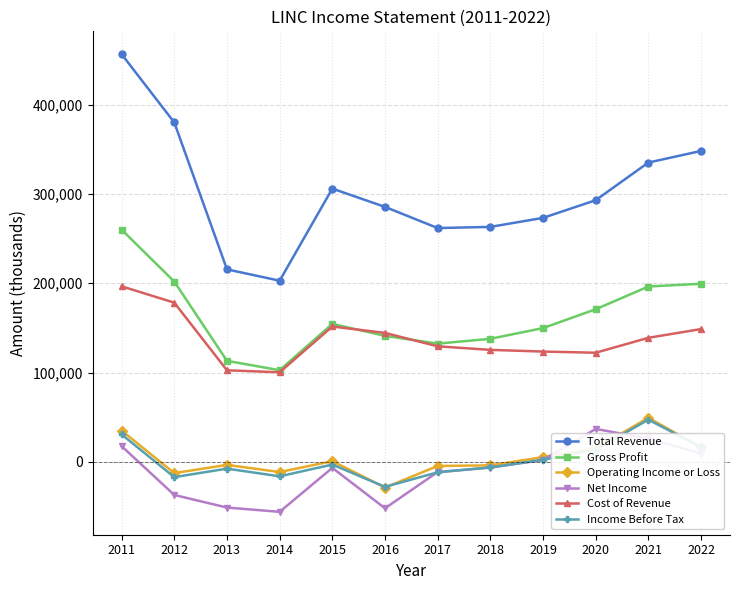

What is the lowest value of the Operating Income or Loss series?

-28900